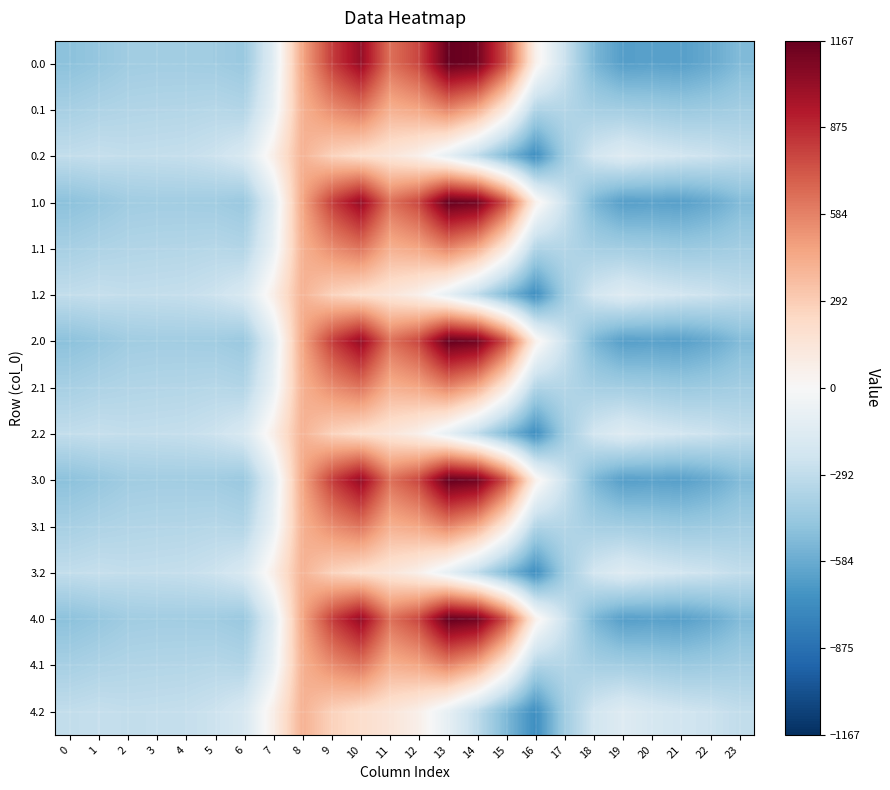

At which category is the sum across all series the highest?

10